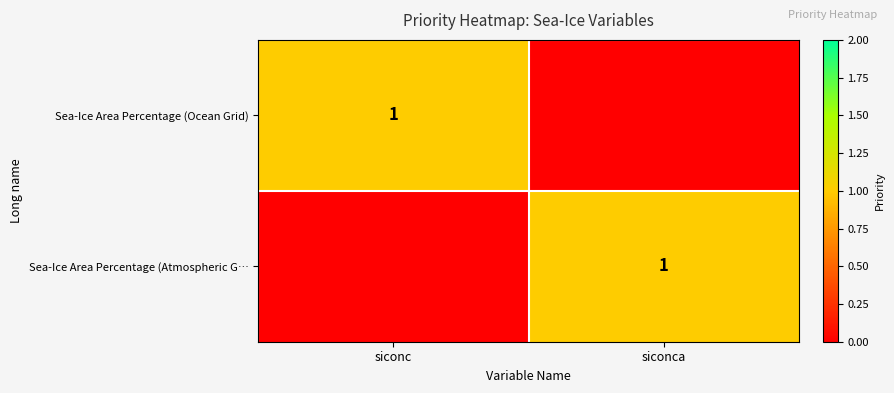

True or false: Sea-Ice Area Percentage (Ocean Grid) has a value of 2 at siconc.

False